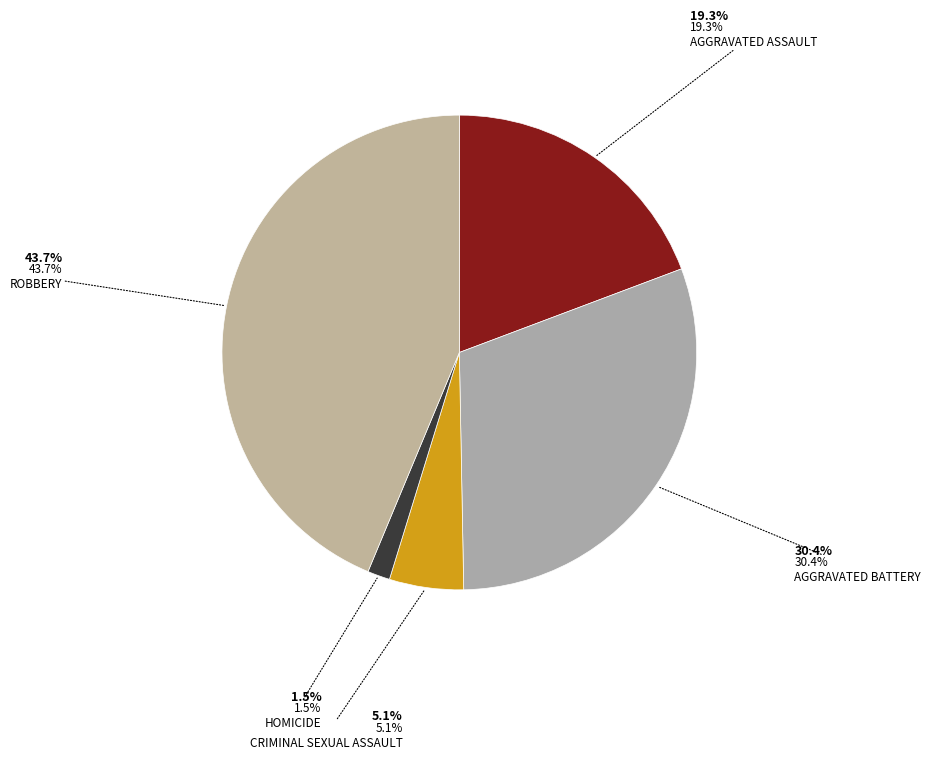

Which slice is the smallest?

Homicide